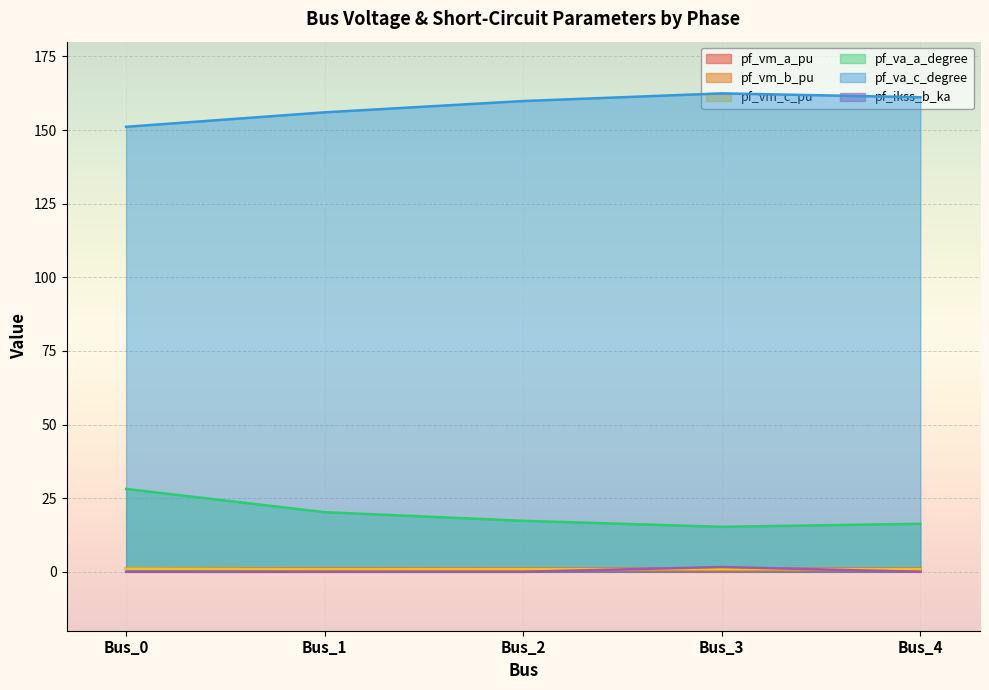

What is the greatest value displayed?

162.4